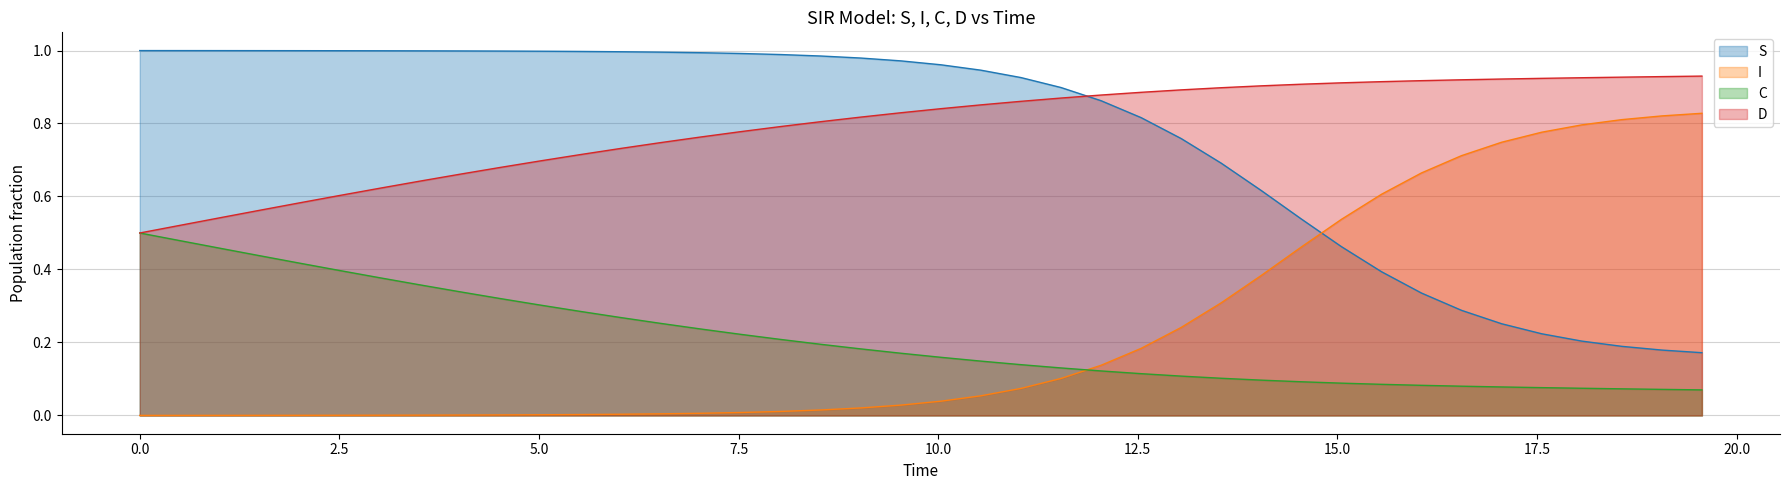

At how many categories does at least one series exceed 0?

40